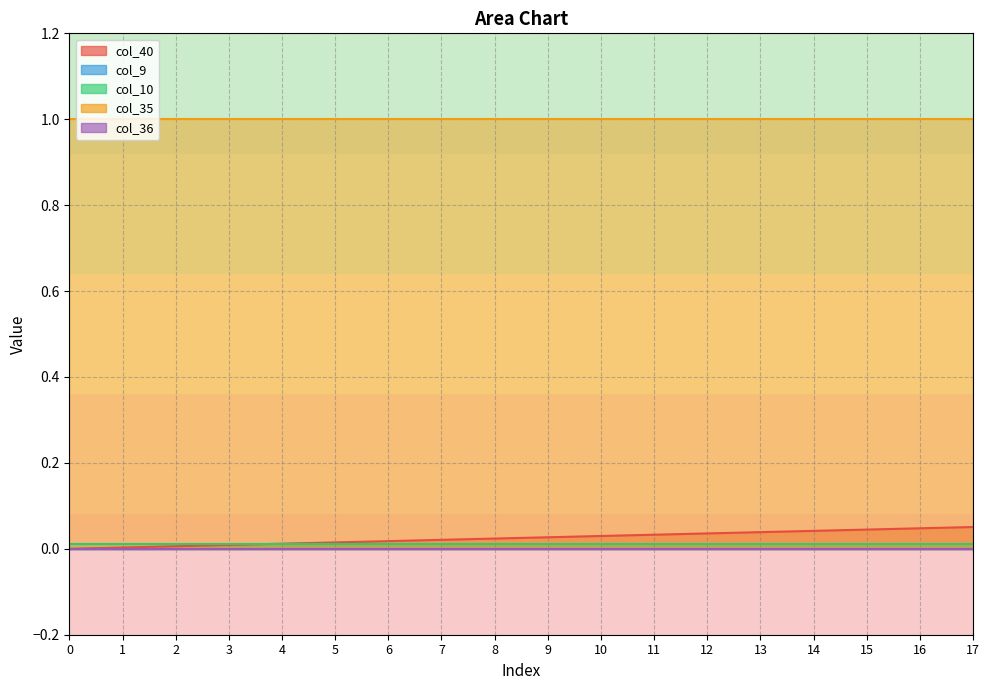

True or false: col_35 and col_10 intersect in this chart.

False